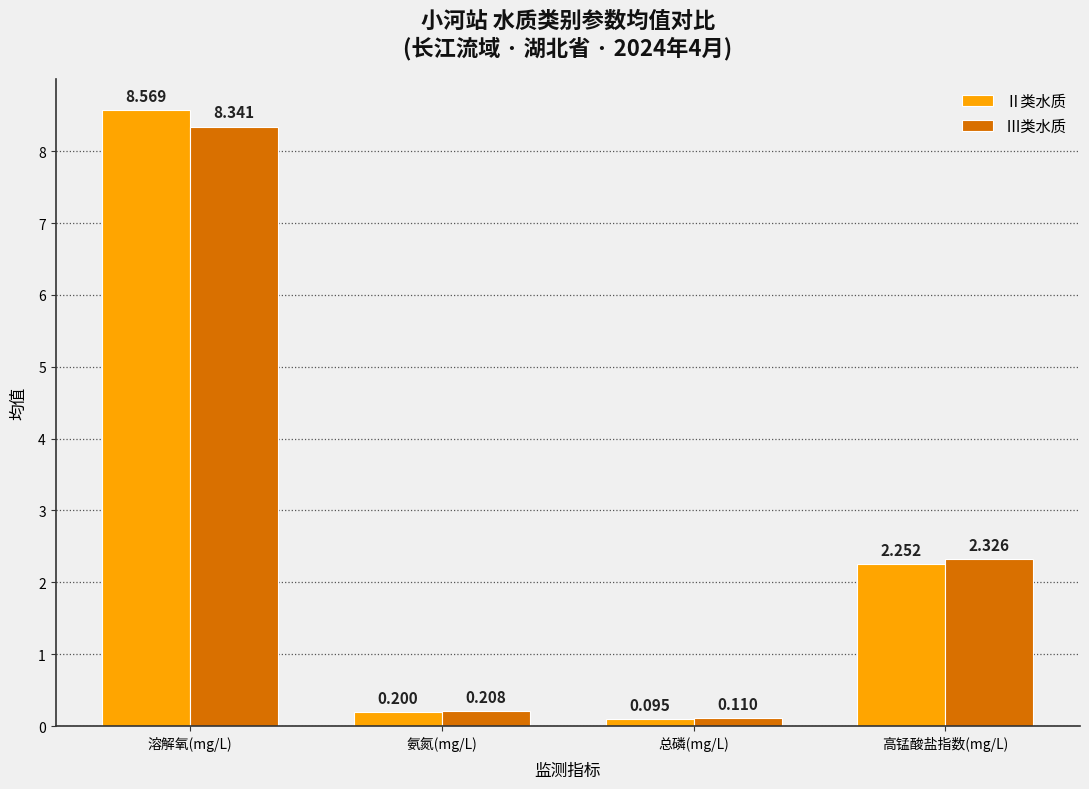

Rank the series by their maximum value, from highest to lowest.

Ⅱ类水质, Ⅲ类水质